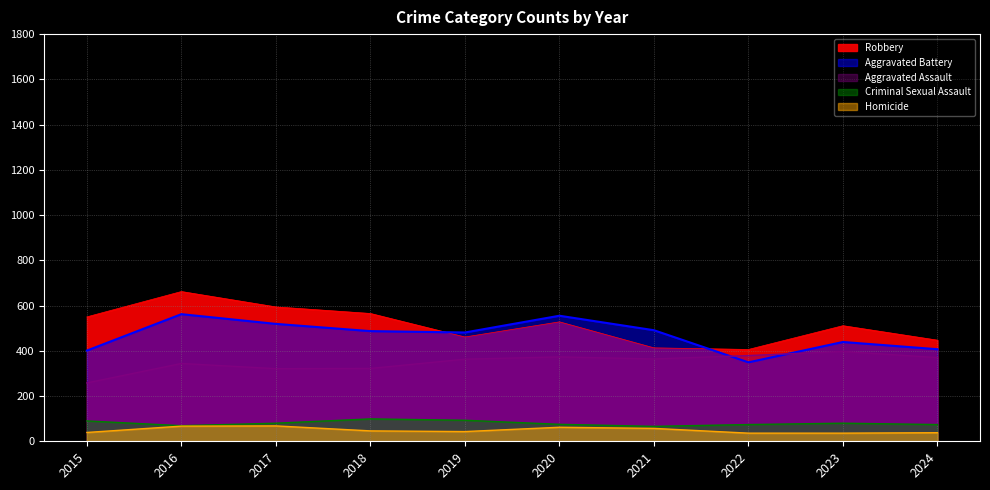

Is it true that Aggravated Assault equals 195 at 2023?

False